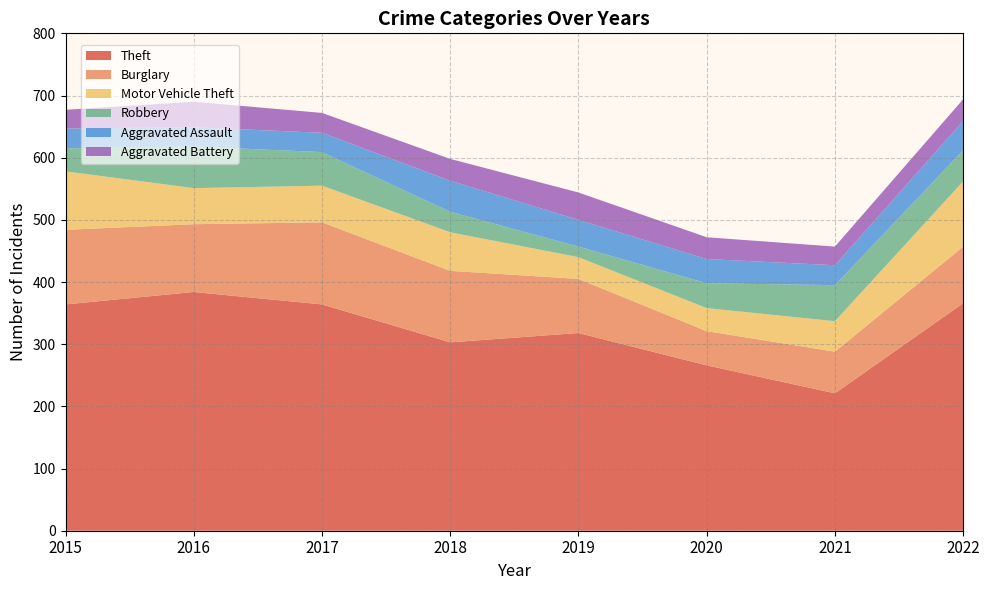

Reading left to right, list all the values displayed in this chart.

Theft: 2015=364	2016=384	2017=364	2018=303	2019=318	2020=266	2021=221	2022=366
Burglary: 2015=120	2016=109	2017=132	2018=115	2019=87	2020=55	2021=67	2022=91
Motor Vehicle Theft: 2015=94	2016=58	2017=59	2018=62	2019=35	2020=37	2021=49	2022=105
Robbery: 2015=37	2016=67	2017=54	2018=33	2019=17	2020=40	2021=58	2022=50
Aggravated Assault: 2015=32	2016=31	2017=31	2018=50	2019=43	2020=39	2021=32	2022=47
Aggravated Battery: 2015=30	2016=41	2017=32	2018=35	2019=44	2020=35	2021=30	2022=35